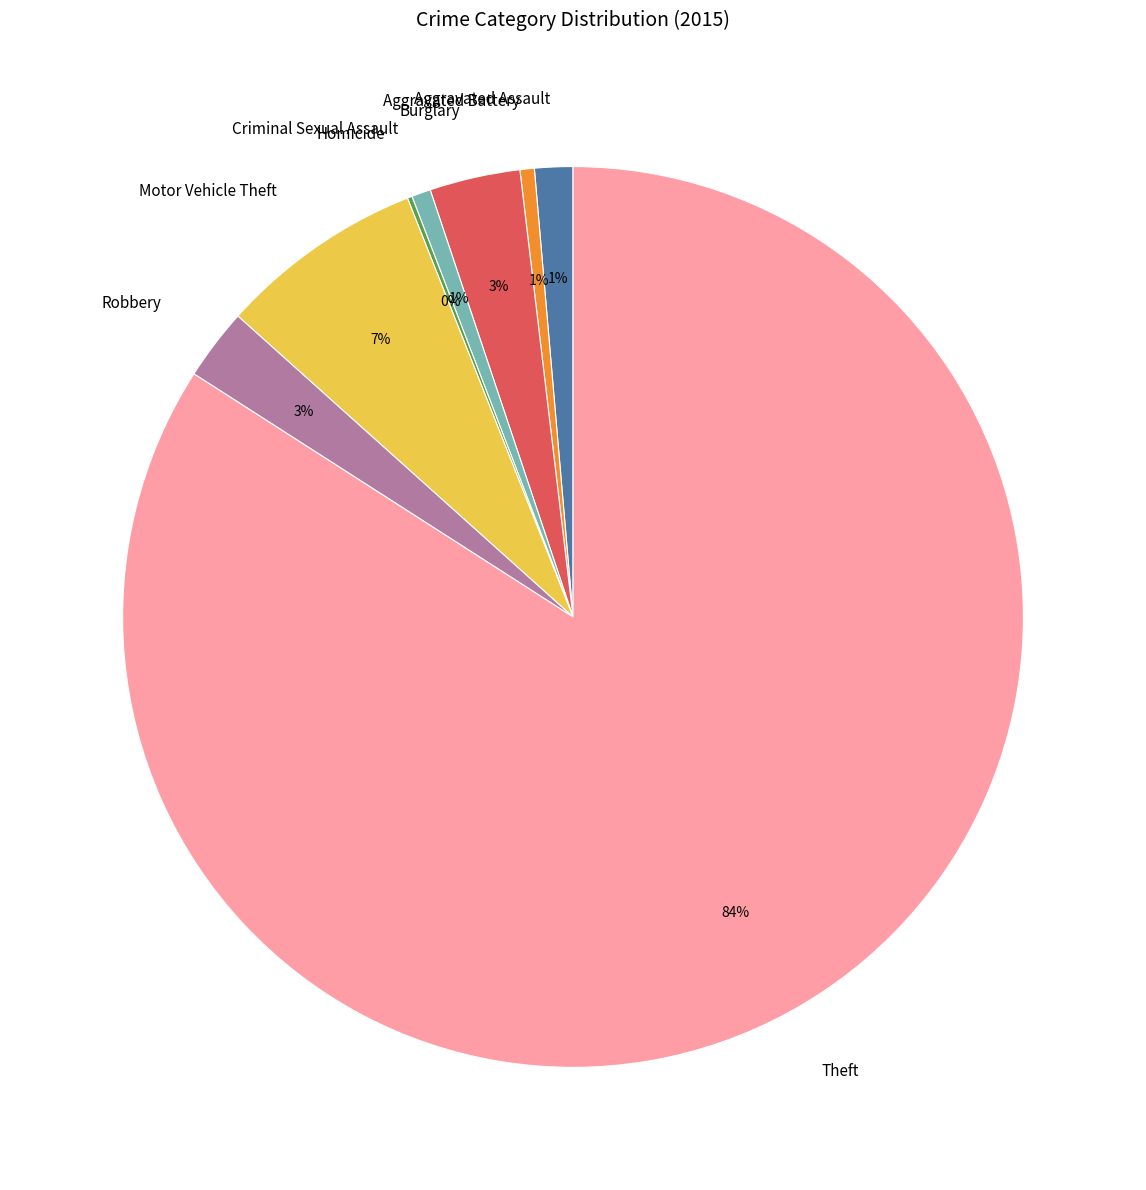

Which category accounts for the majority?

Theft